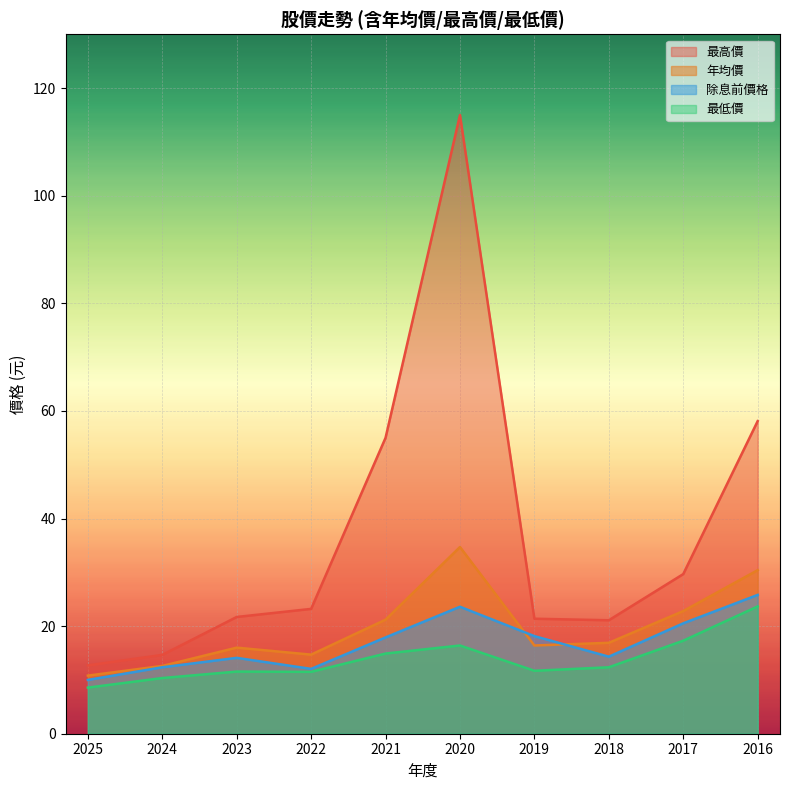

In 年均價, how many points are lower than both neighbors (excluding endpoints)?

2